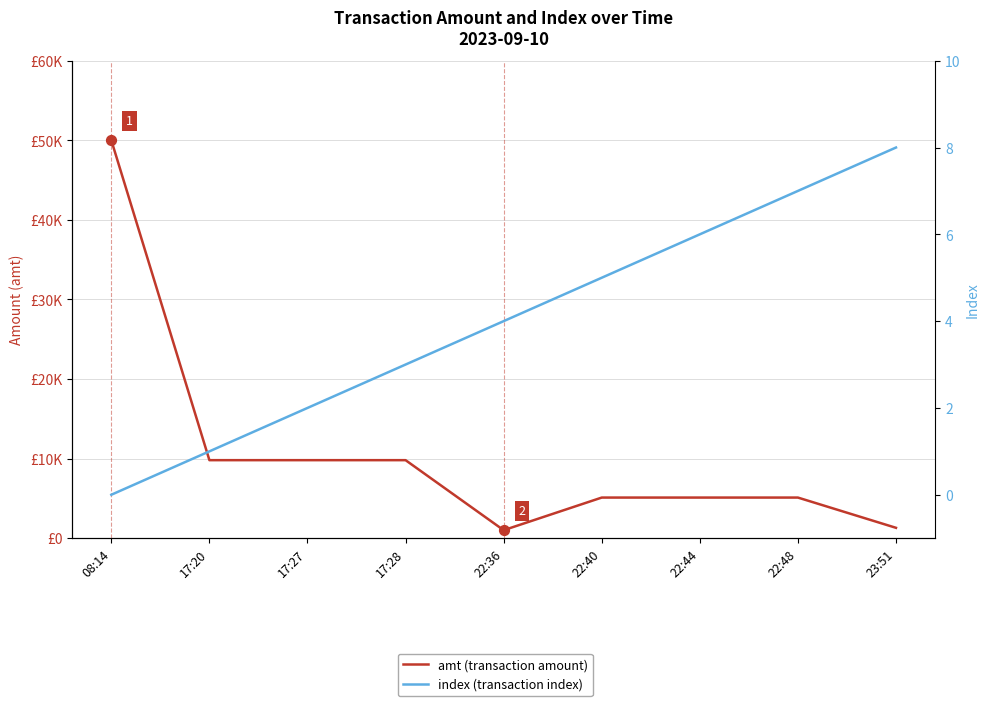

At which category is the sum across all series the highest?

08:14